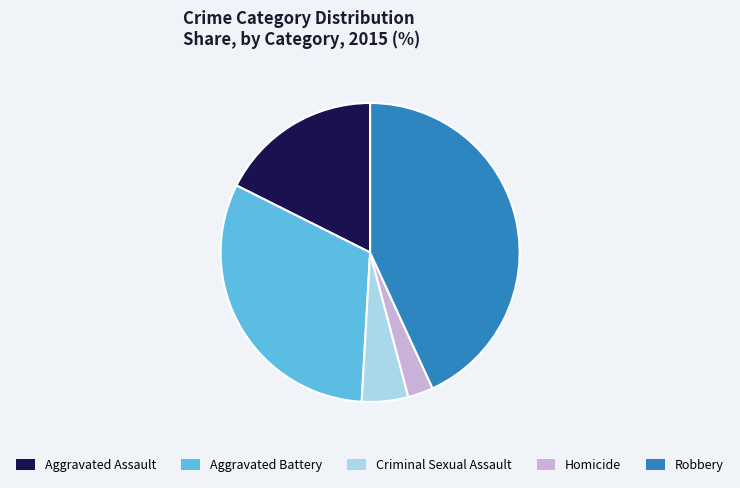

Which has a higher value, Aggravated Battery or Robbery?

Robbery